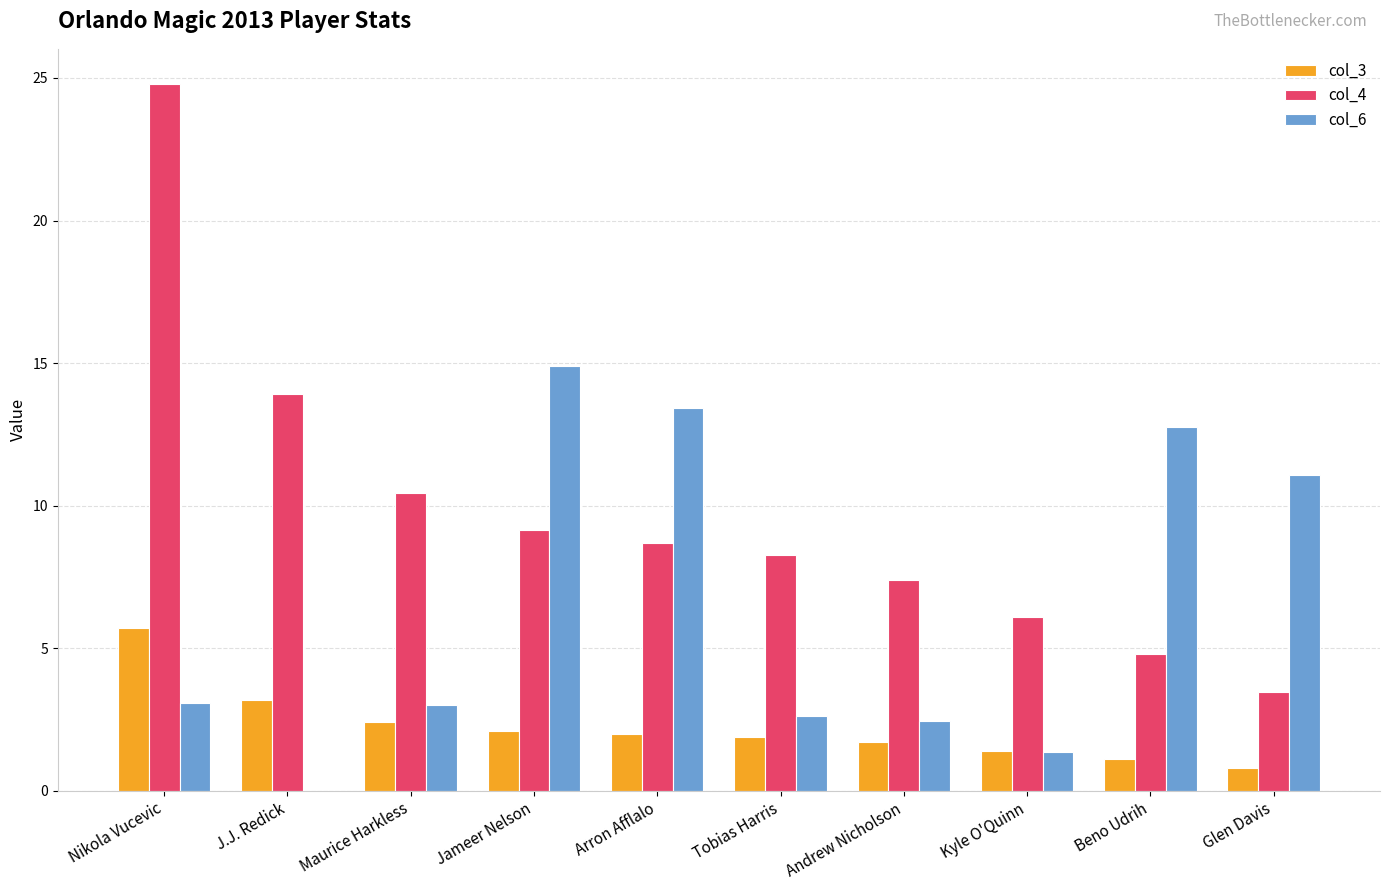

Is it true that col_4 equals 2.4 at Tobias Harris?

False